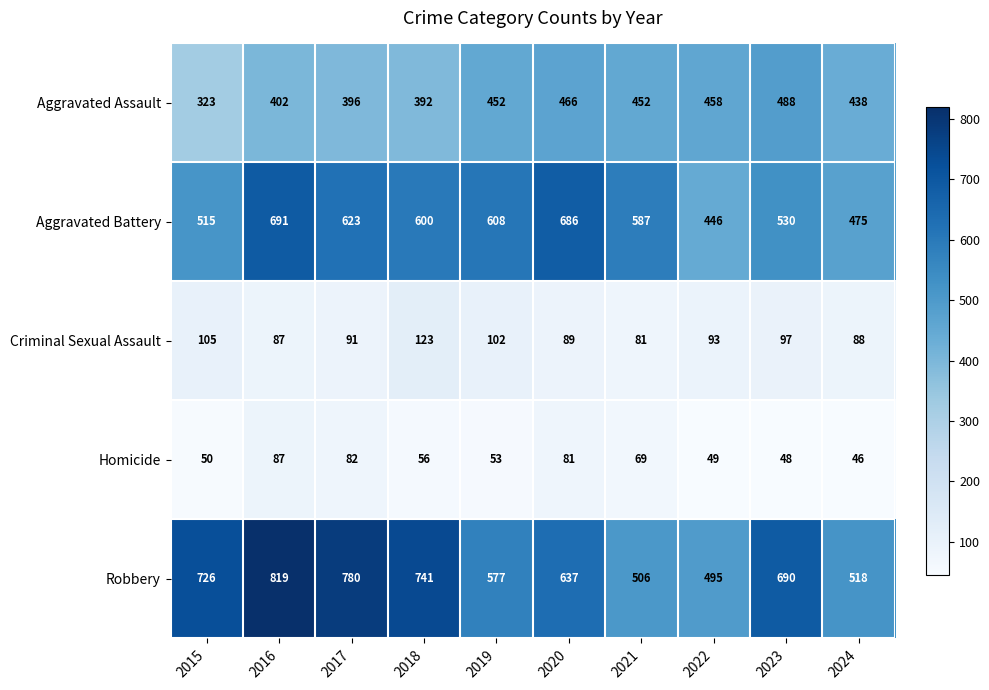

What is the greatest value displayed?

819